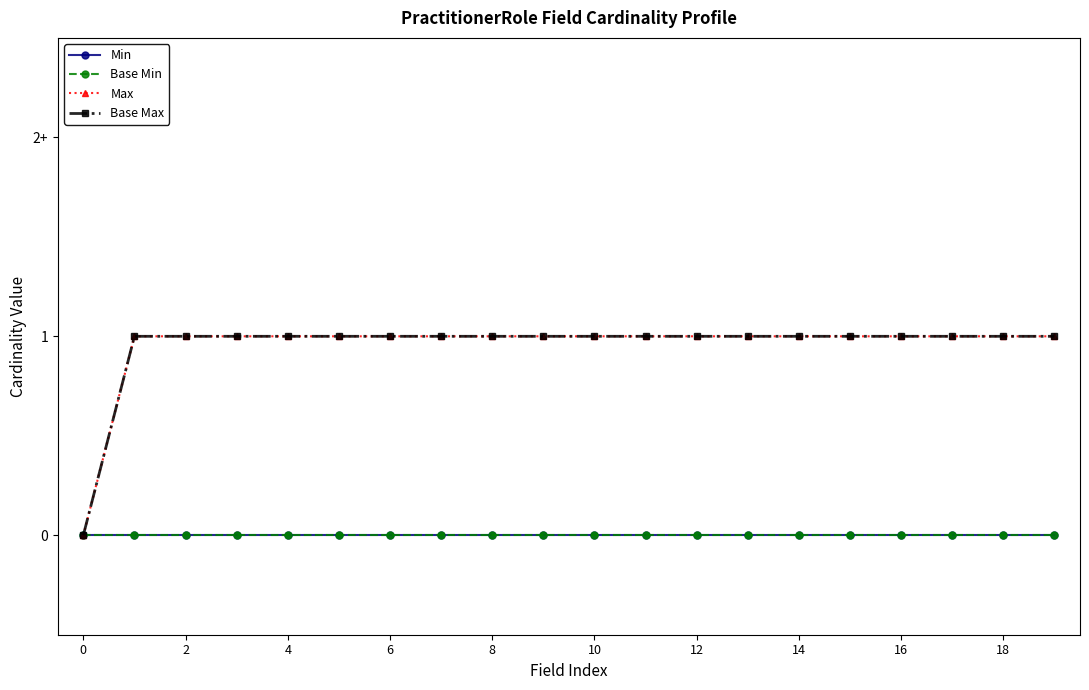

At how many categories does at least one series exceed 0?

19